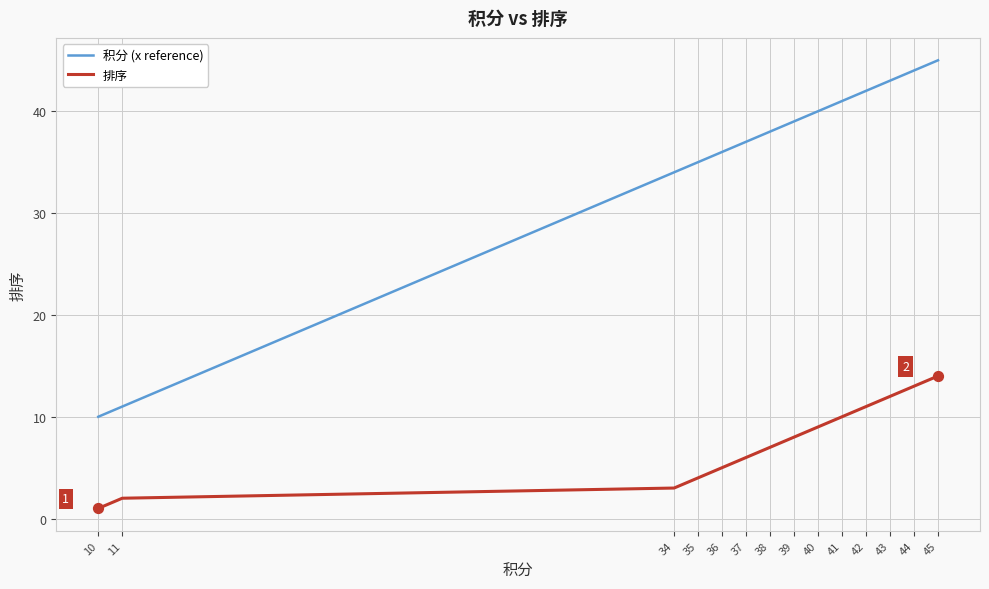

Which series has the largest total across all categories?

积分 (x reference)